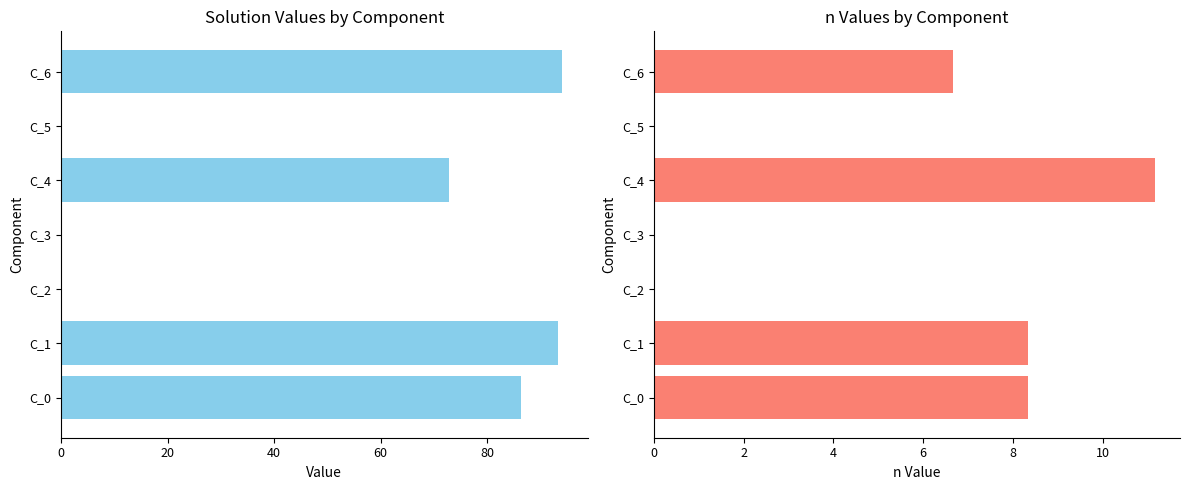

How many data points does each series have?

7